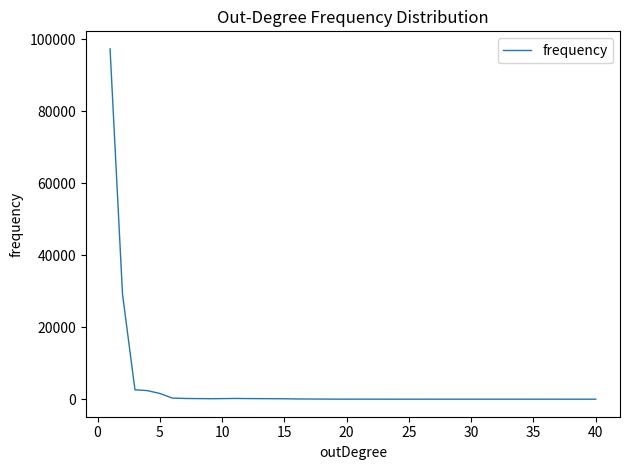

What is the maximum value shown in the chart?

97304